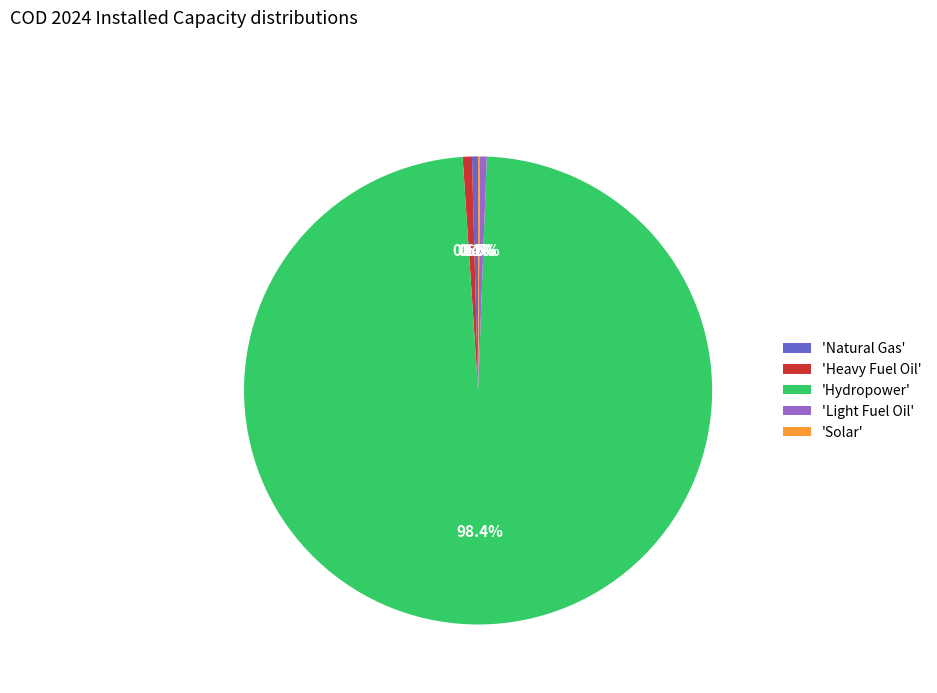

Do 'Heavy Fuel Oil' and 'Natural Gas' together represent more than half of the pie?

No